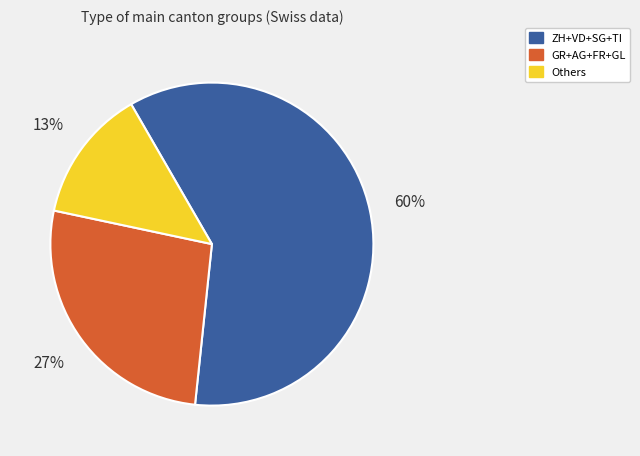

To the nearest percent, what is the average slice percentage?

33%